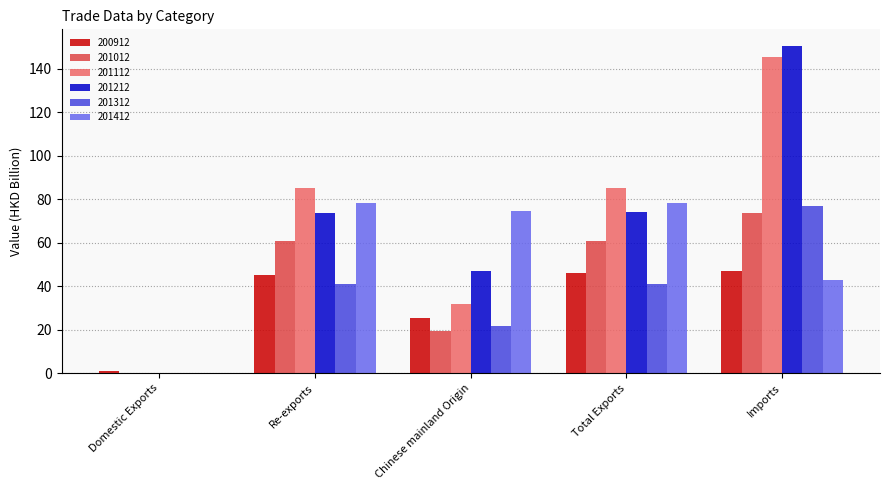

What is the highest value of the 201212 series?

150.5